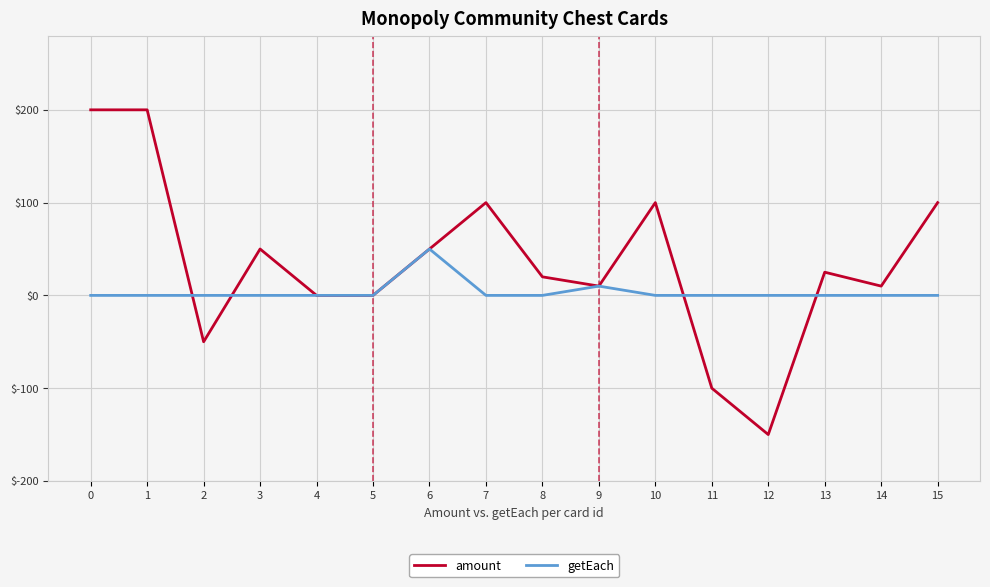

What is the lowest value of the amount series?

-150